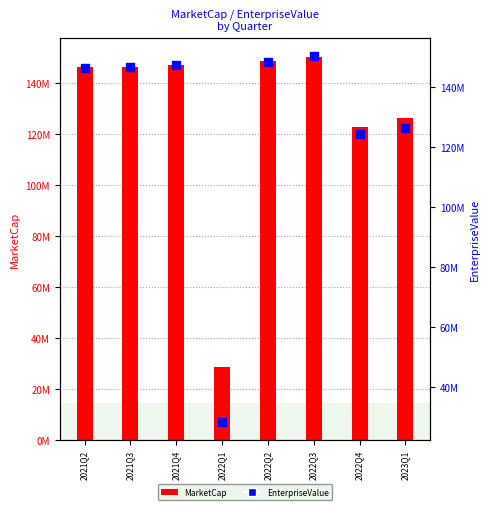

Which series contains the highest Y value?

MarketCap